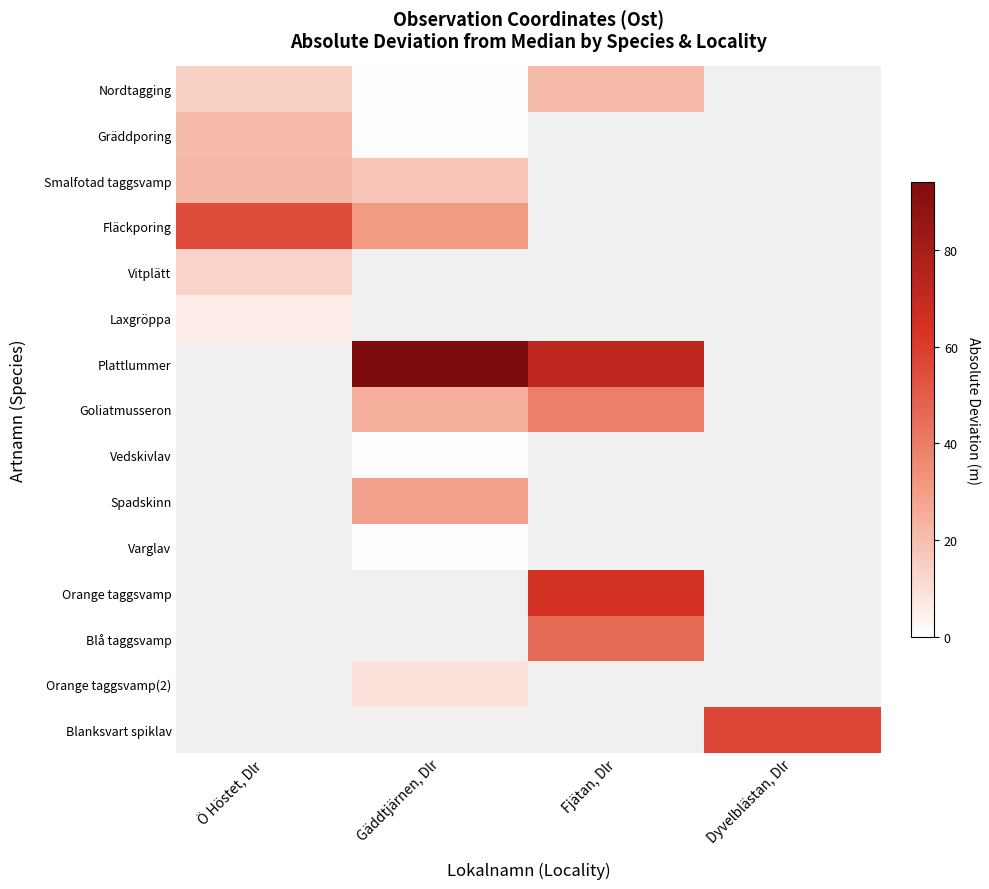

Which category has the lowest value in the Gräddporing series?

Gäddtjärnen, Dlr